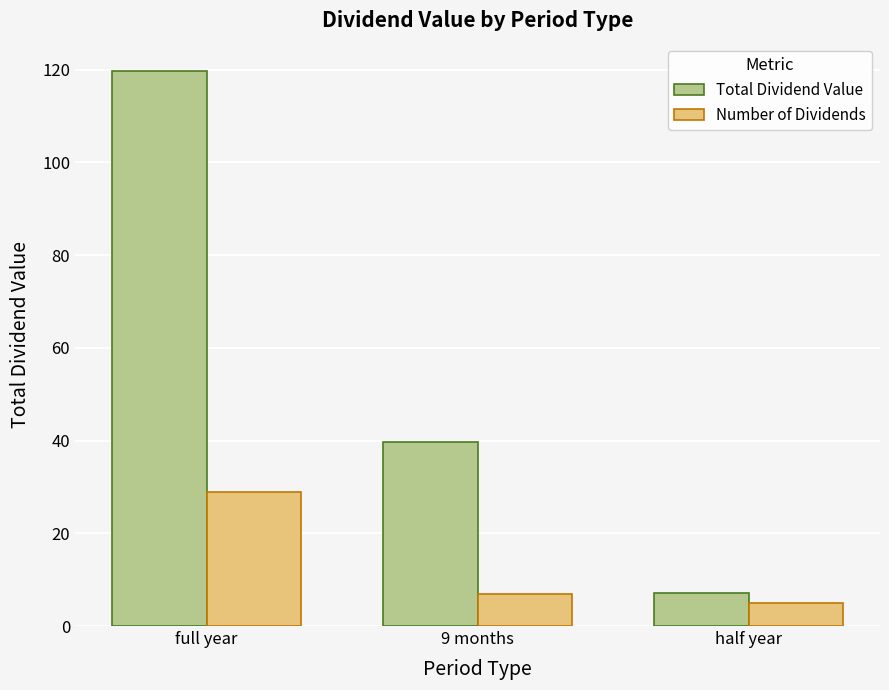

Reading left to right, what are all the values shown in this chart?

Total Dividend Value: 119.6	39.7	7.0
Number of Dividends: 29.0	7.0	5.0